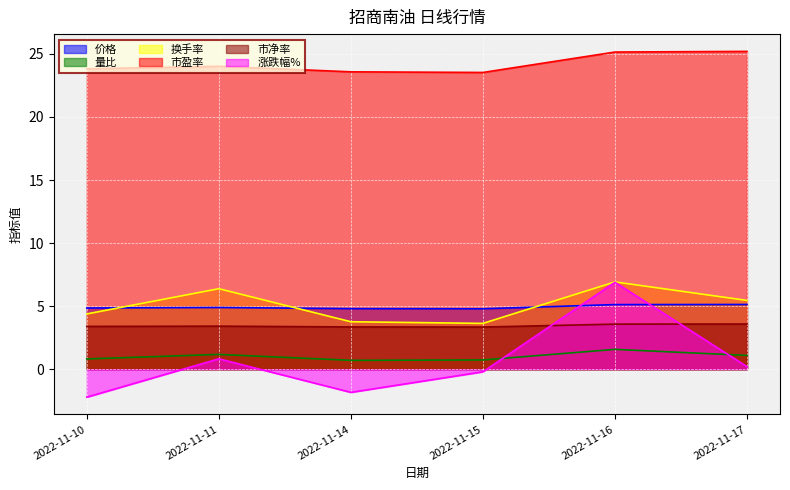

At 2022-11-10, list the series in order from largest to smallest.

市盈率, 价格, 换手率, 市净率, 量比, 涨跌幅%